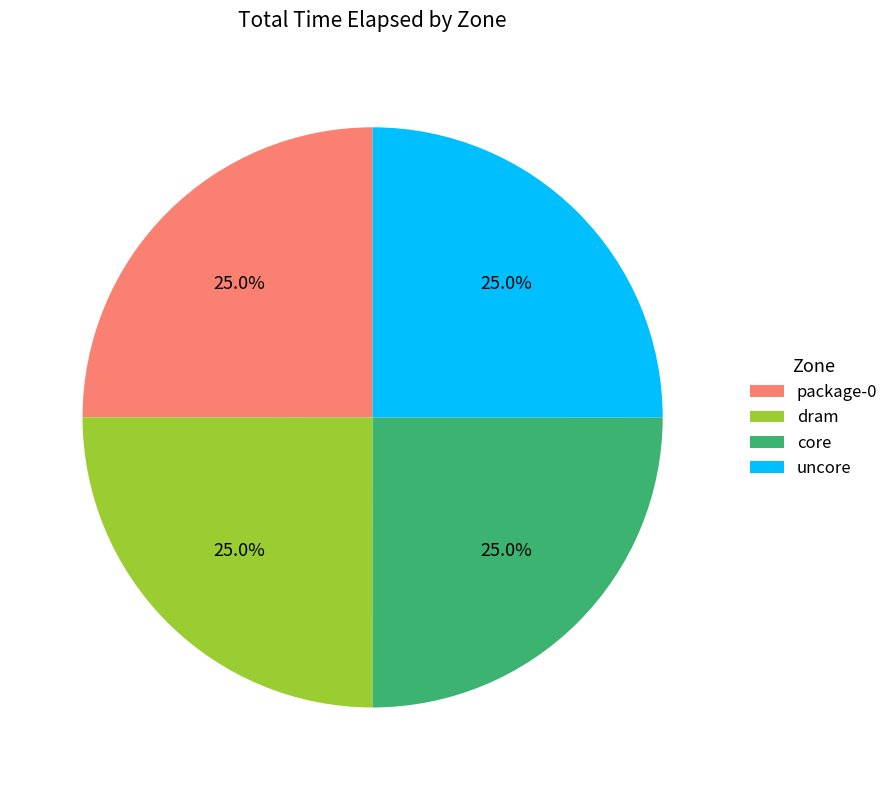

What percentage do dram and uncore together represent?

50.0%